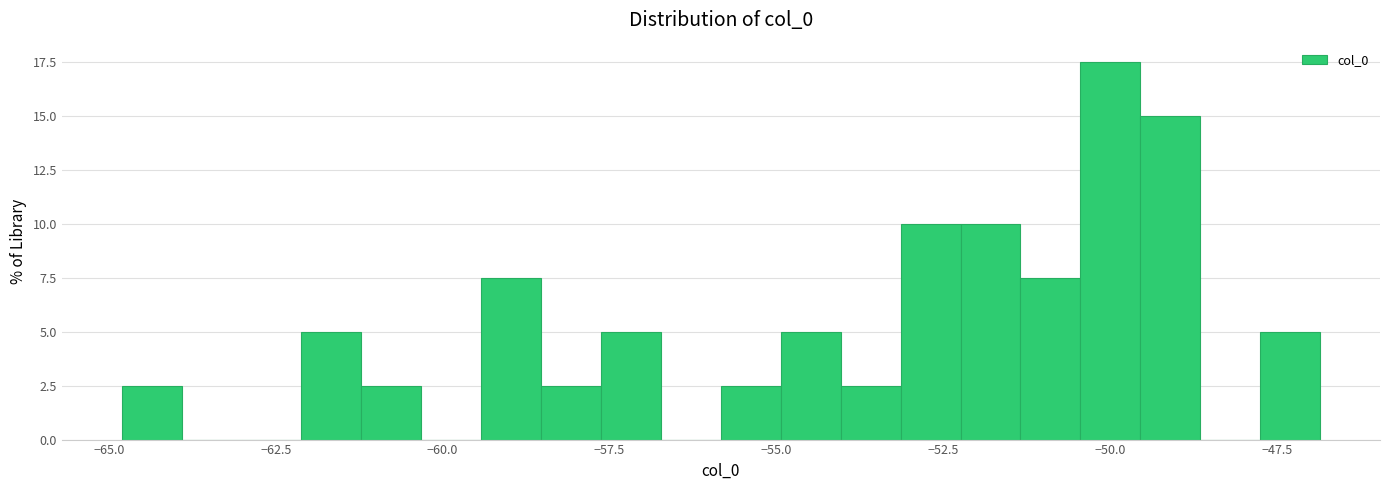

Around what value on the x-axis is the tallest bar? Give the approximate position of its centre, as read against the axis.

-50.0